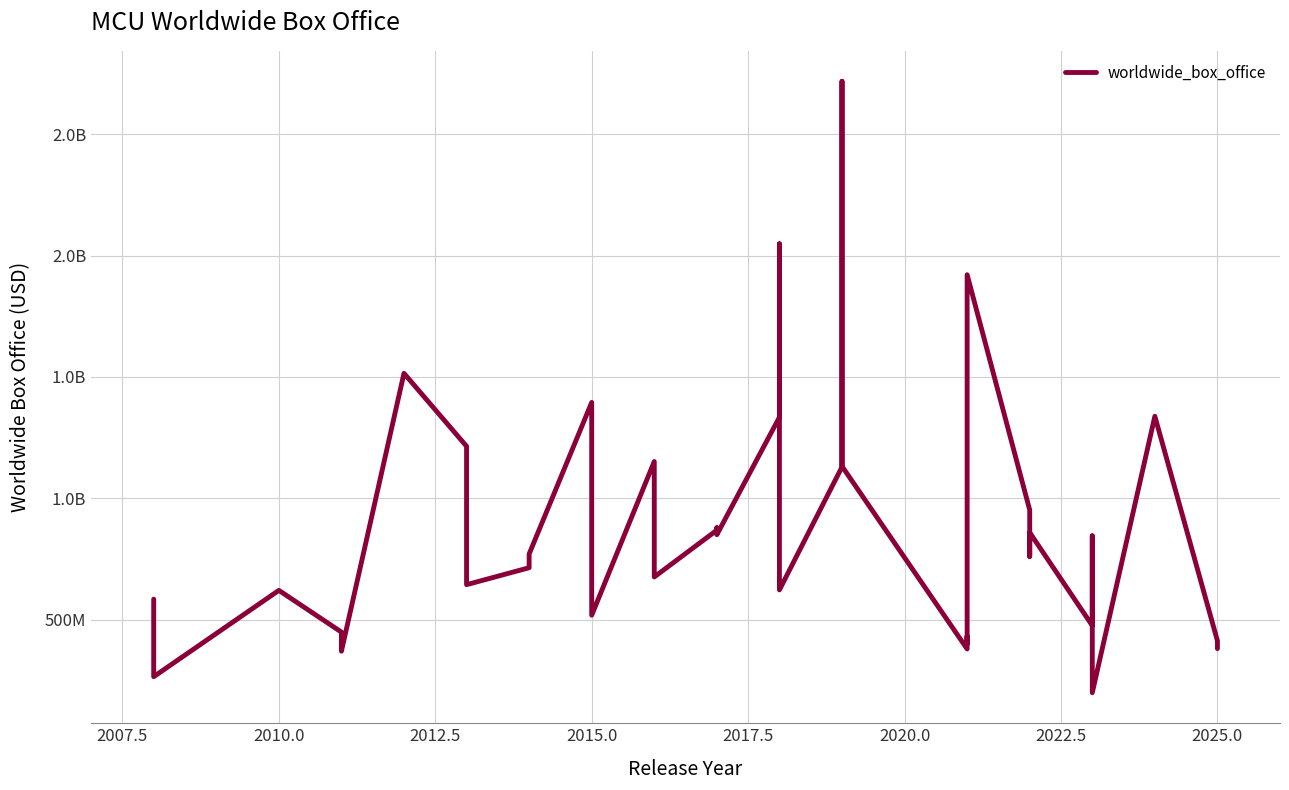

The value at 21 is 631330556. True or false?

False